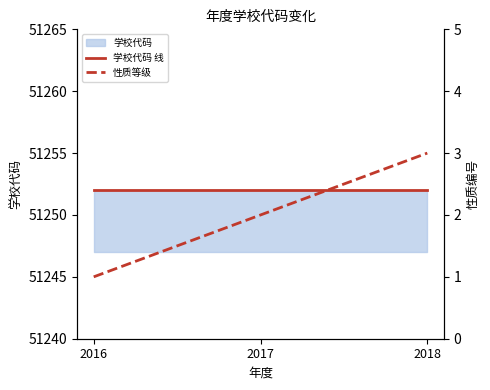

How many categories are shown in the chart?

3